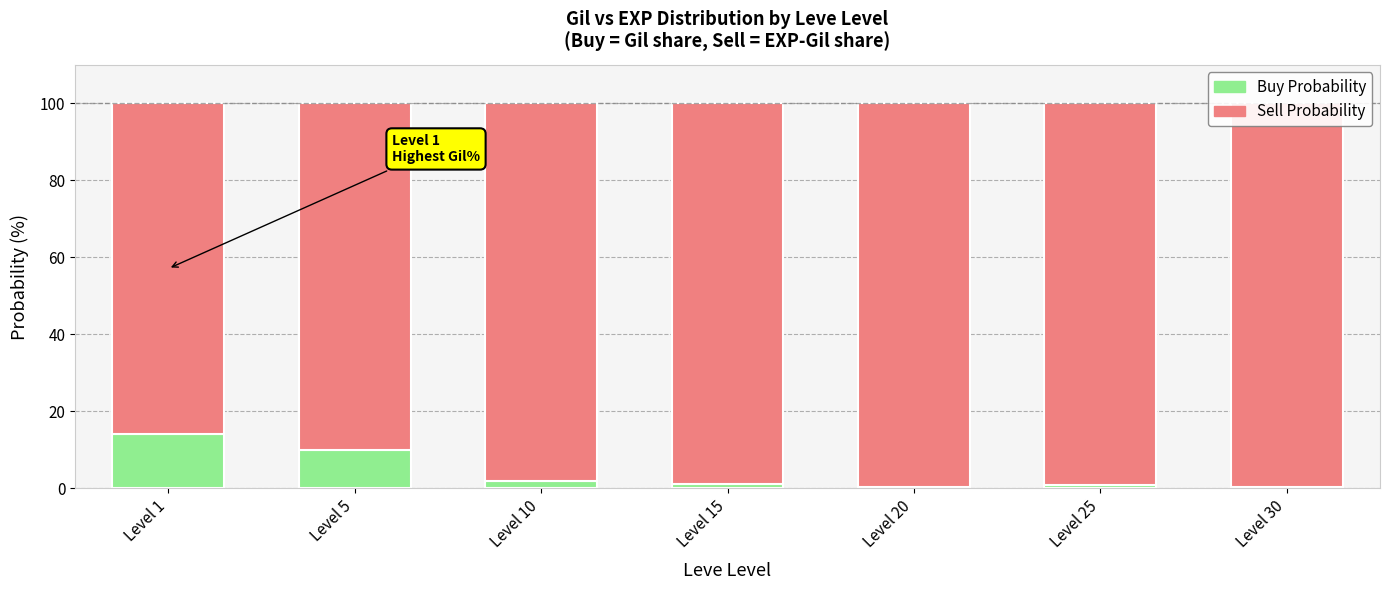

What is the total value across all series at Level 5?

100.0